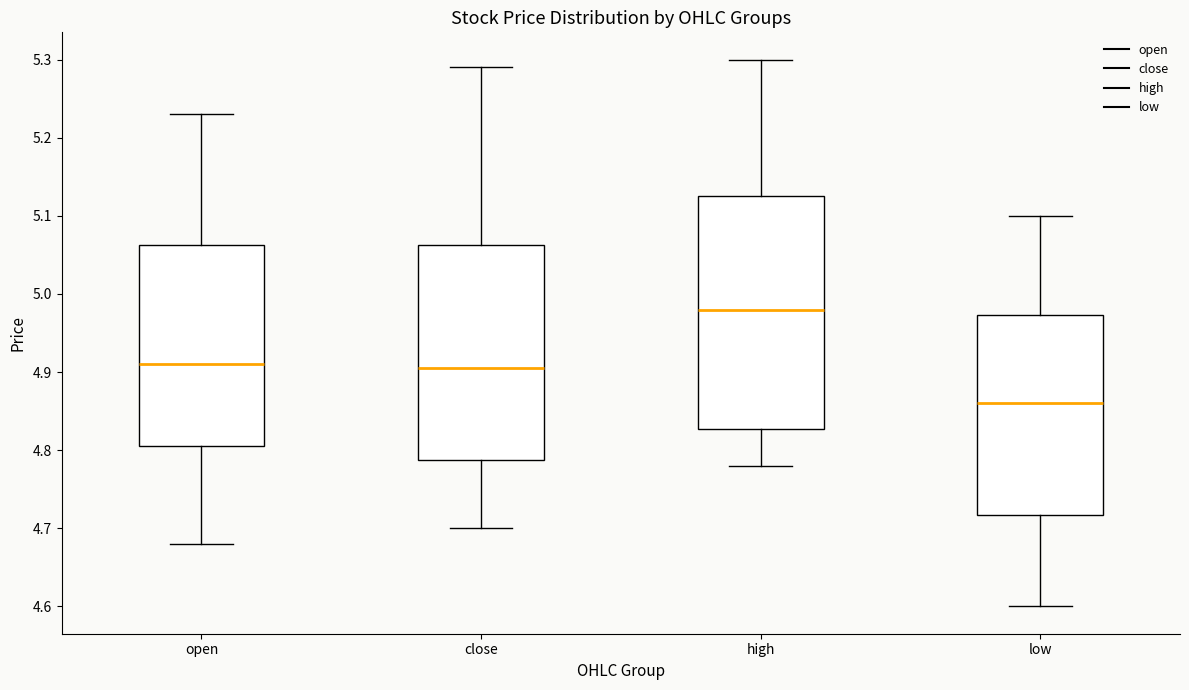

Reading left to right, transcribe this box plot: for each box, give where its median line is, the range the box spans, and where its two whiskers end, as read against the y-axis. The values are not printed on the chart, so give them approximately, as read against the axis.

open: median 4.91, box 4.81 to 5.06, whiskers 4.68 to 5.23
close: median 4.91, box 4.79 to 5.06, whiskers 4.70 to 5.29
high: median 4.98, box 4.83 to 5.13, whiskers 4.78 to 5.30
low: median 4.86, box 4.72 to 4.97, whiskers 4.60 to 5.10